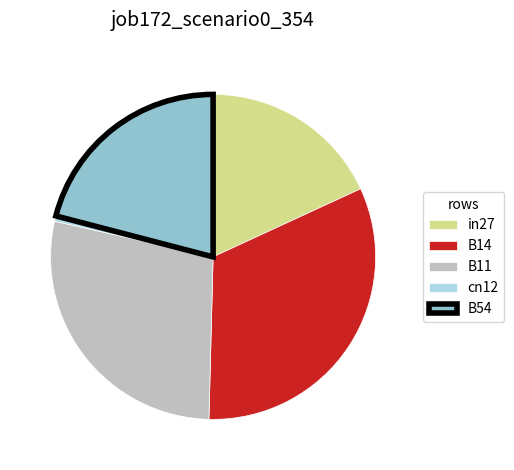

Between cn12 and B14, which is larger?

B14